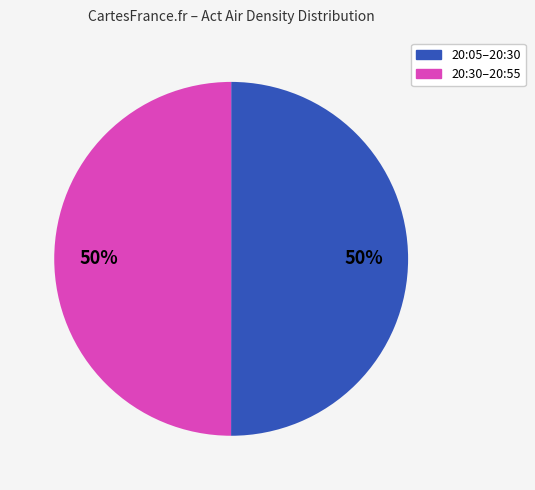

To the nearest percent, what is the average slice percentage?

50%